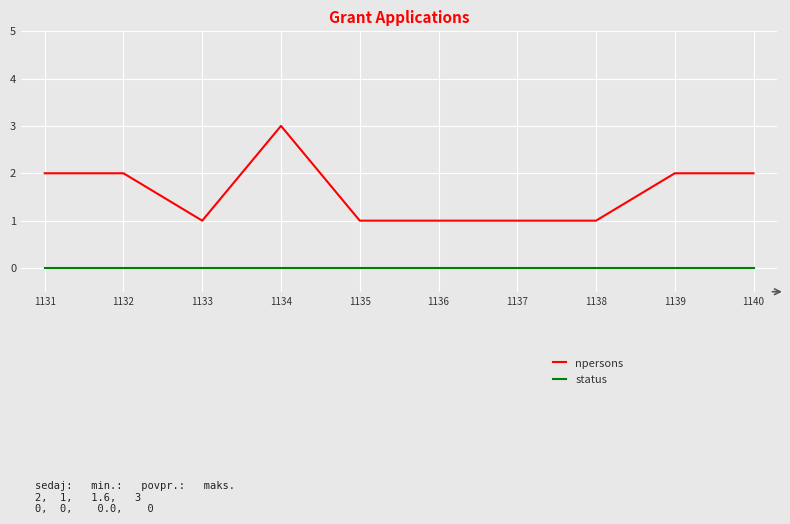

Is the value of status at 1138 greater than the value of npersons at 1135?

No